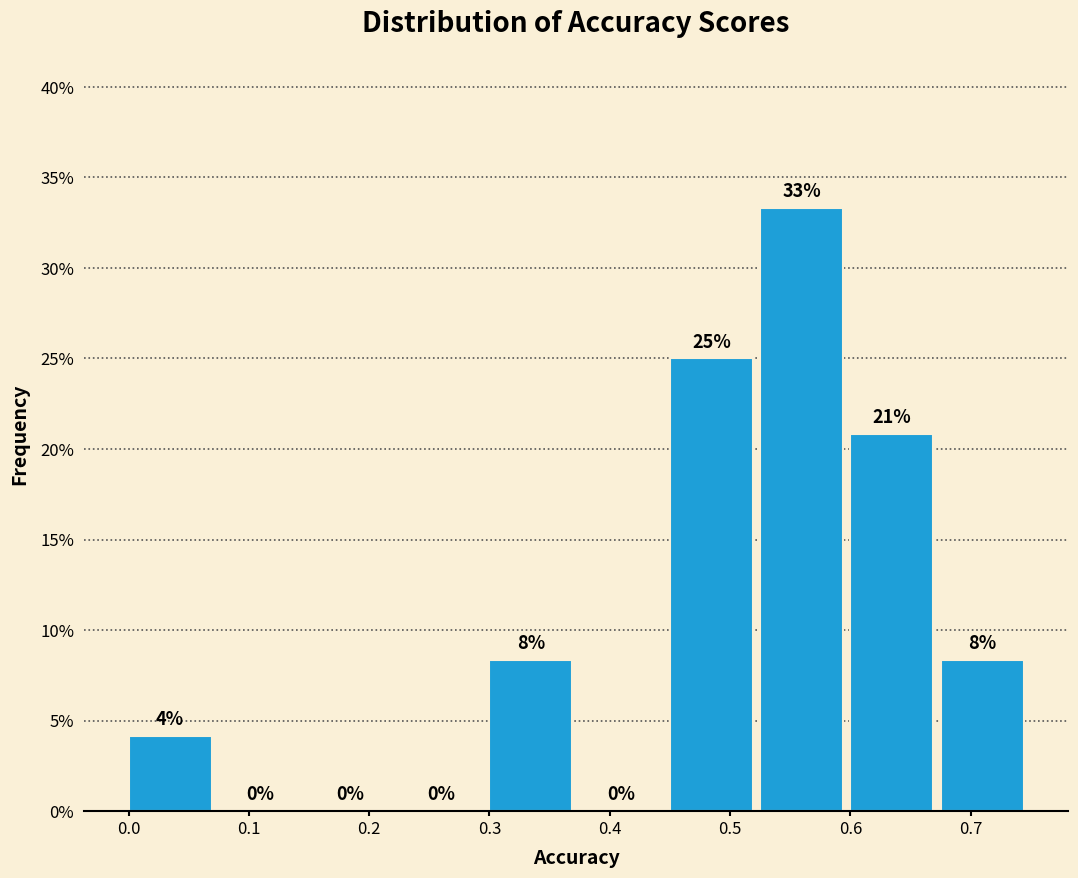

Which range on the x-axis has the tallest bar?

0.525 to 0.600